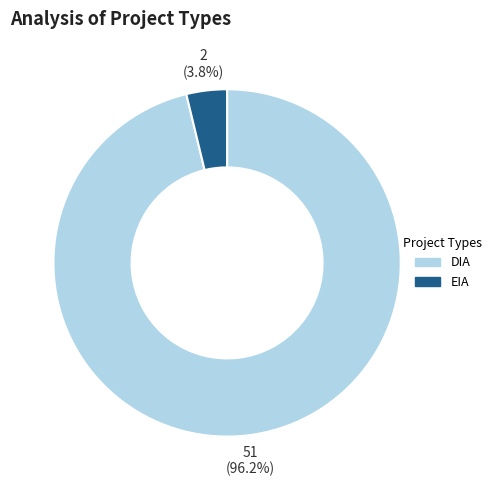

Is the sum of EIA and DIA greater than half?

Yes